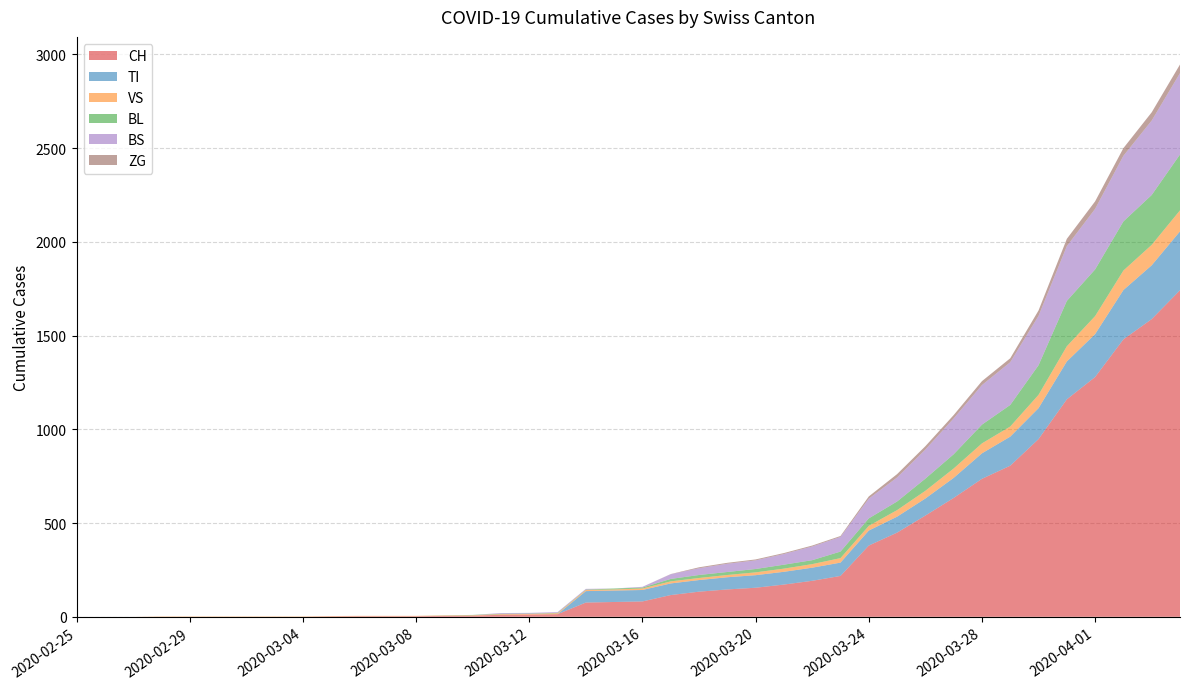

Reading left to right, list all the values displayed in this chart.

CH: 2020-02-25=0	2020-02-26=0	2020-02-27=0	2020-02-28=0	2020-02-29=0	2020-03-01=0	2020-03-02=0	2020-03-03=0	2020-03-04=0	2020-03-05=2	2020-03-06=3	2020-03-07=3	2020-03-08=3	2020-03-09=5	2020-03-10=6	2020-03-11=11	2020-03-12=12	2020-03-13=14	2020-03-14=76	2020-03-15=79	2020-03-16=82	2020-03-17=116	2020-03-18=134	2020-03-19=146	2020-03-20=155	2020-03-21=172	2020-03-22=192	2020-03-23=218	2020-03-24=380	2020-03-25=449	2020-03-26=540	2020-03-27=634	2020-03-28=736	2020-03-29=806	2020-03-30=948	2020-03-31=1160	2020-04-01=1279	2020-04-02=1480	2020-04-03=1588	2020-04-04=1742
TI: 2020-02-25=0	2020-02-26=0	2020-02-27=0	2020-02-28=0	2020-02-29=0	2020-03-01=0	2020-03-02=0	2020-03-03=0	2020-03-04=0	2020-03-05=0	2020-03-06=0	2020-03-07=0	2020-03-08=0	2020-03-09=0	2020-03-10=0	2020-03-11=0	2020-03-12=0	2020-03-13=0	2020-03-14=61	2020-03-15=61	2020-03-16=61	2020-03-17=62	2020-03-18=62	2020-03-19=65	2020-03-20=67	2020-03-21=68	2020-03-22=70	2020-03-23=71	2020-03-24=80	2020-03-25=85	2020-03-26=91	2020-03-27=107	2020-03-28=136	2020-03-29=155	2020-03-30=165	2020-03-31=202	2020-04-01=229	2020-04-02=263	2020-04-03=287	2020-04-04=314
VS: 2020-02-25=0	2020-02-26=0	2020-02-27=0	2020-02-28=2	2020-02-29=2	2020-03-01=2	2020-03-02=2	2020-03-03=2	2020-03-04=2	2020-03-05=2	2020-03-06=2	2020-03-07=2	2020-03-08=2	2020-03-09=2	2020-03-10=2	2020-03-11=3	2020-03-12=3	2020-03-13=5	2020-03-14=6	2020-03-15=6	2020-03-16=8	2020-03-17=11	2020-03-18=11	2020-03-19=12	2020-03-20=15	2020-03-21=17	2020-03-22=19	2020-03-23=24	2020-03-24=25	2020-03-25=35	2020-03-26=41	2020-03-27=50	2020-03-28=53	2020-03-29=54	2020-03-30=71	2020-03-31=81	2020-04-01=96	2020-04-02=104	2020-04-03=109	2020-04-04=112
BL: 2020-02-25=0	2020-02-26=0	2020-02-27=0	2020-02-28=0	2020-02-29=0	2020-03-01=0	2020-03-02=0	2020-03-03=0	2020-03-04=0	2020-03-05=0	2020-03-06=0	2020-03-07=0	2020-03-08=0	2020-03-09=1	2020-03-10=2	2020-03-11=2	2020-03-12=2	2020-03-13=2	2020-03-14=2	2020-03-15=5	2020-03-16=5	2020-03-17=13	2020-03-18=16	2020-03-19=16	2020-03-20=18	2020-03-21=21	2020-03-22=21	2020-03-23=35	2020-03-24=40	2020-03-25=46	2020-03-26=65	2020-03-27=76	2020-03-28=100	2020-03-29=115	2020-03-30=158	2020-03-31=242	2020-04-01=249	2020-04-02=262	2020-04-03=266	2020-04-04=298
BS: 2020-02-25=0	2020-02-26=0	2020-02-27=0	2020-02-28=0	2020-02-29=0	2020-03-01=0	2020-03-02=0	2020-03-03=0	2020-03-04=0	2020-03-05=0	2020-03-06=0	2020-03-07=0	2020-03-08=0	2020-03-09=0	2020-03-10=0	2020-03-11=4	2020-03-12=4	2020-03-13=4	2020-03-14=4	2020-03-15=0	2020-03-16=4	2020-03-17=25	2020-03-18=36	2020-03-19=44	2020-03-20=46	2020-03-21=57	2020-03-22=73	2020-03-23=78	2020-03-24=105	2020-03-25=128	2020-03-26=155	2020-03-27=191	2020-03-28=211	2020-03-29=228	2020-03-30=263	2020-03-31=292	2020-04-01=323	2020-04-02=350	2020-04-03=397	2020-04-04=434
ZG: 2020-02-25=0	2020-02-26=0	2020-02-27=0	2020-02-28=0	2020-02-29=0	2020-03-01=0	2020-03-02=0	2020-03-03=0	2020-03-04=0	2020-03-05=0	2020-03-06=0	2020-03-07=0	2020-03-08=0	2020-03-09=0	2020-03-10=0	2020-03-11=0	2020-03-12=0	2020-03-13=0	2020-03-14=0	2020-03-15=0	2020-03-16=0	2020-03-17=1	2020-03-18=5	2020-03-19=5	2020-03-20=5	2020-03-21=5	2020-03-22=5	2020-03-23=5	2020-03-24=12	2020-03-25=18	2020-03-26=18	2020-03-27=18	2020-03-28=21	2020-03-29=21	2020-03-30=29	2020-03-31=39	2020-04-01=40	2020-04-02=41	2020-04-03=44	2020-04-04=46